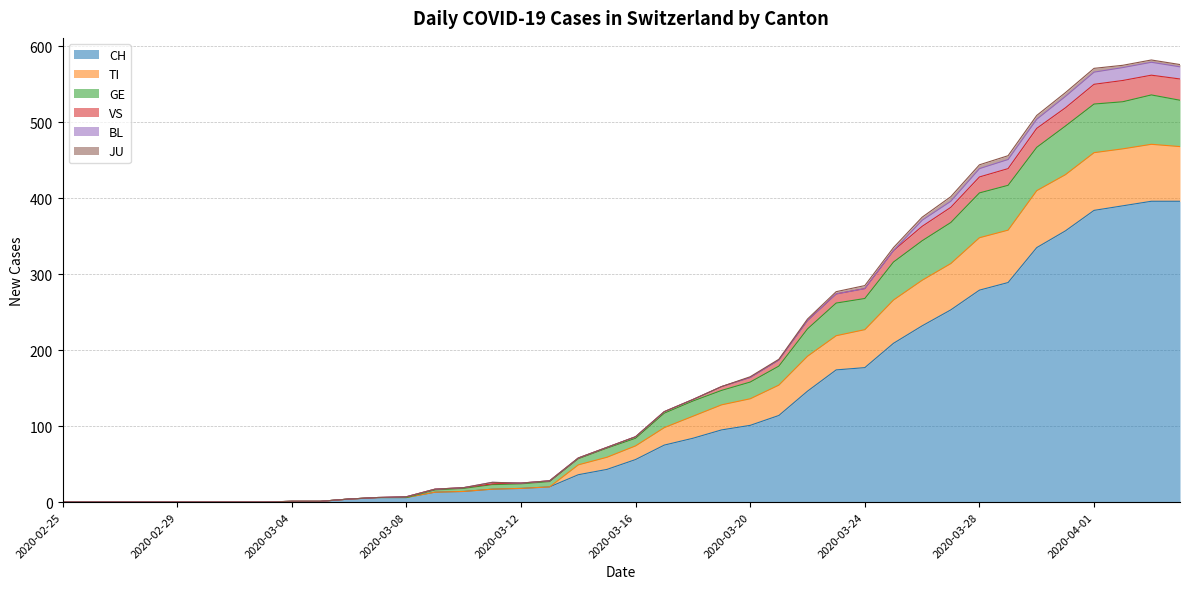

The CH series shows 101 at 2020-03-20. True or false?

True